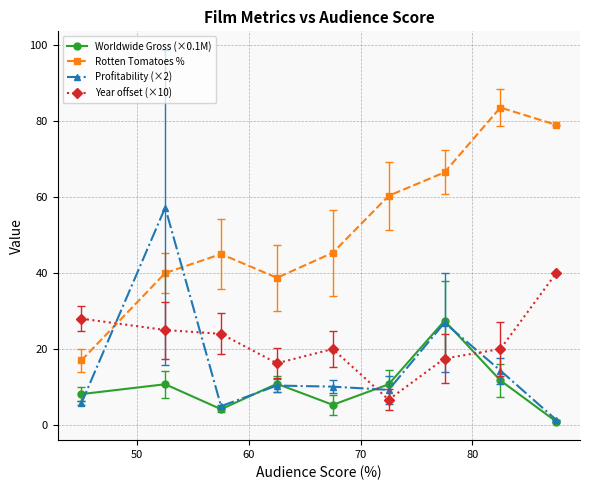

How many series are shown in this chart?

4